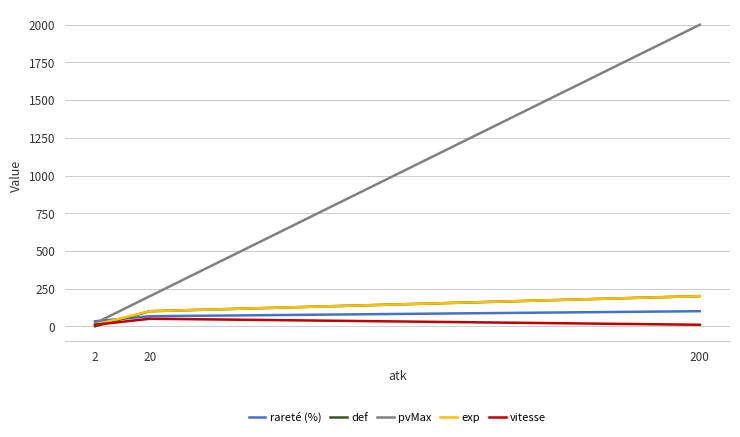

What is the difference between the exp values at 2 and 20?

90.0